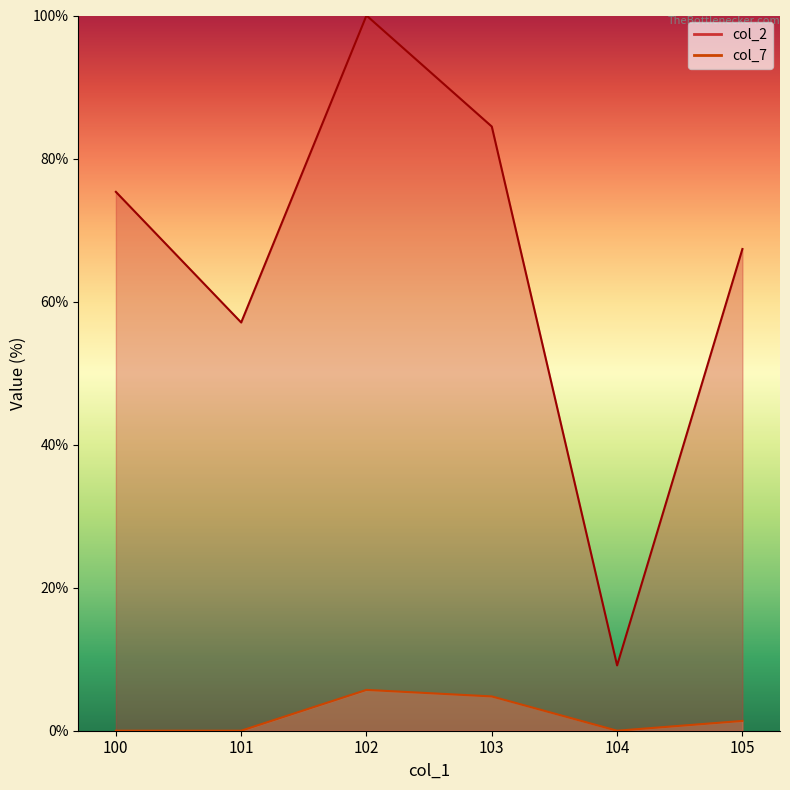

At how many categories does at least one series exceed 46?

5